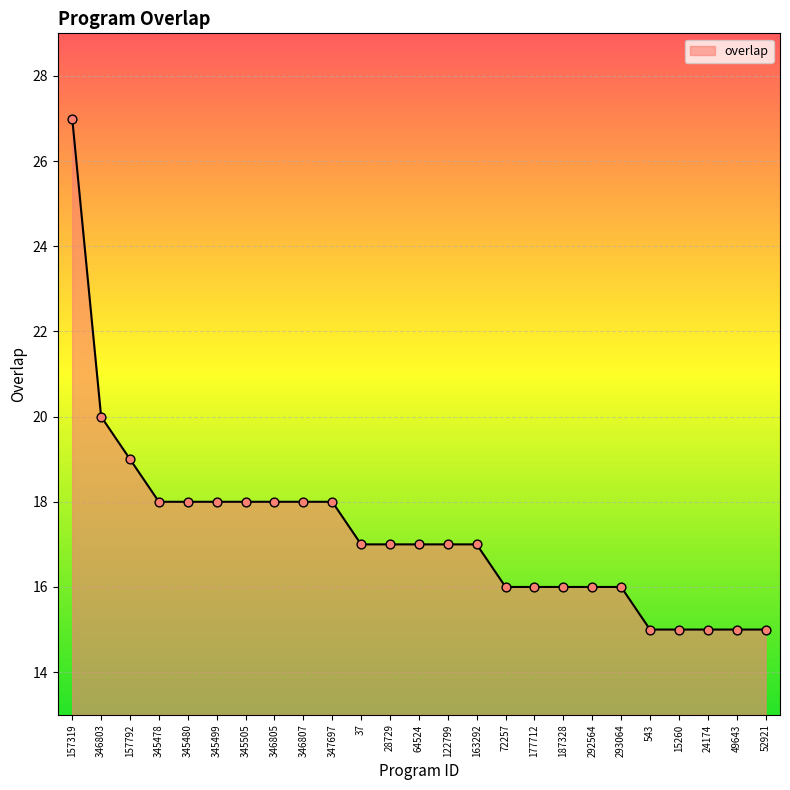

Approximately how many times larger is the value at 346803 compared to 24174?

1.3